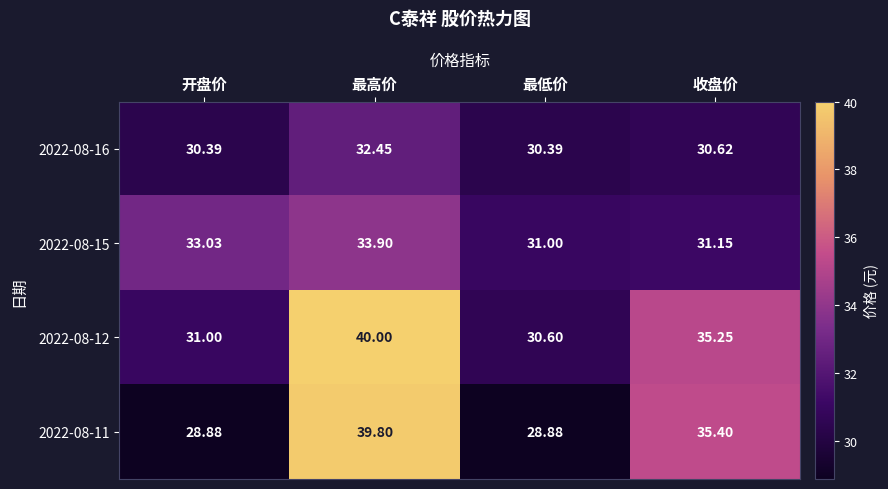

At how many categories does at least one series exceed 30?

4